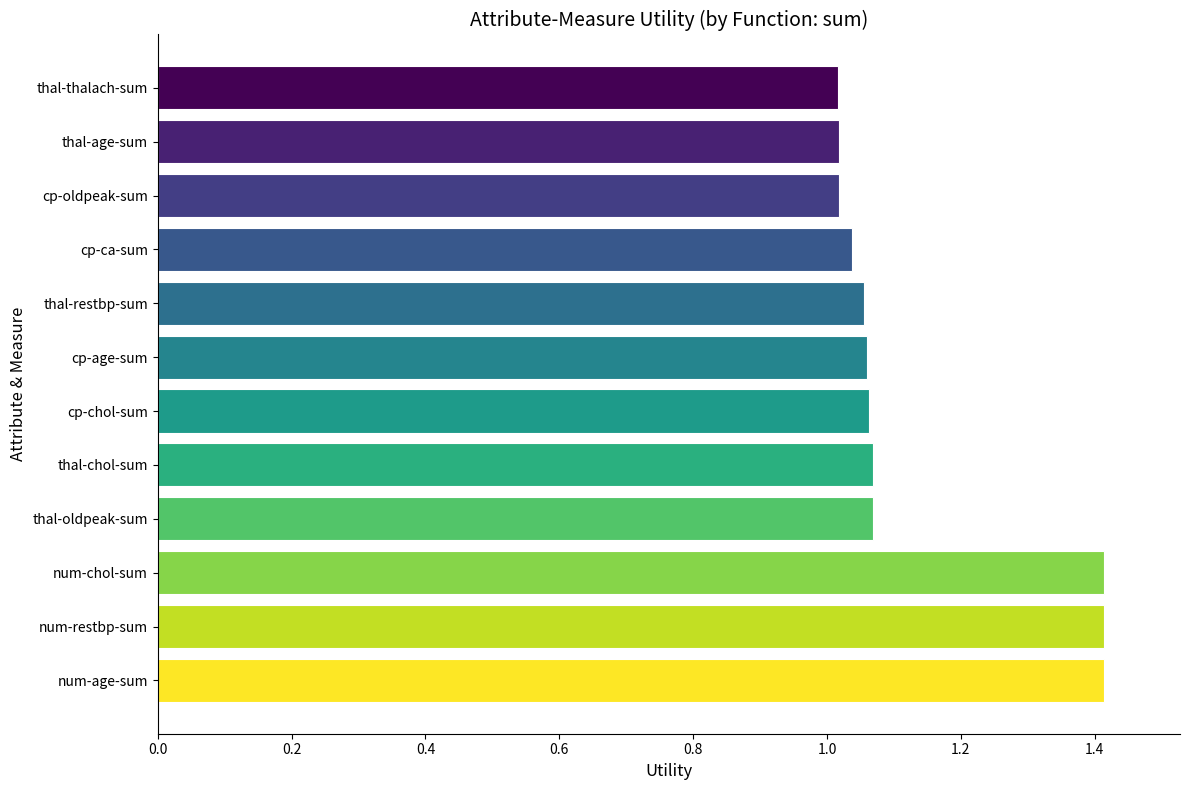

What is the approximate value at num-age-sum?

1.4